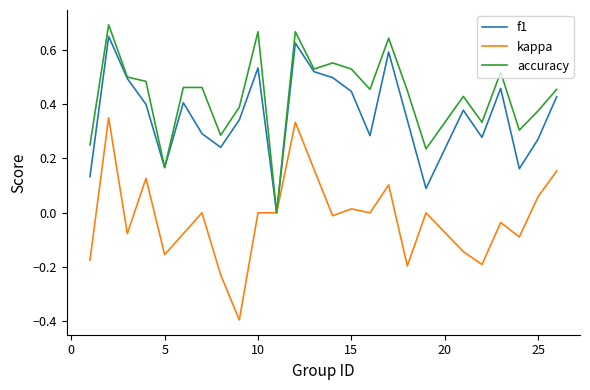

True or false: f1 has more than 0 interior local peaks.

True